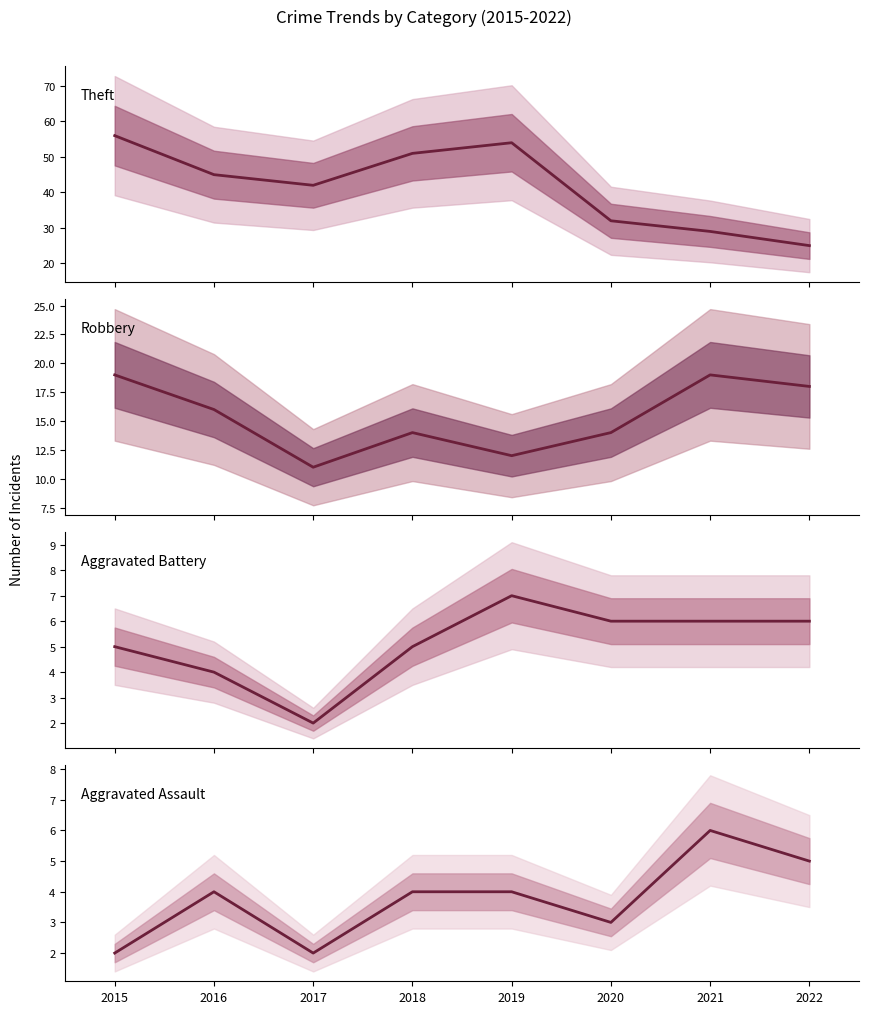

True or false: Aggravated Battery has more than 0 interior local peaks.

True